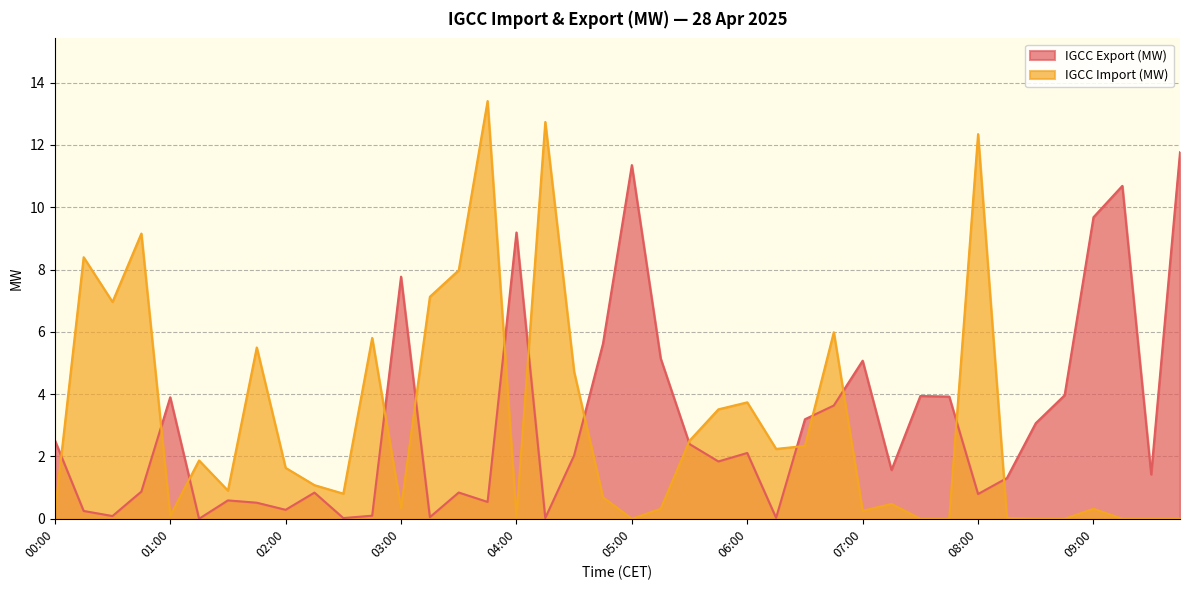

What is the sum of the IGCC Import (MW) values at 02:15 and 06:30?

3.4